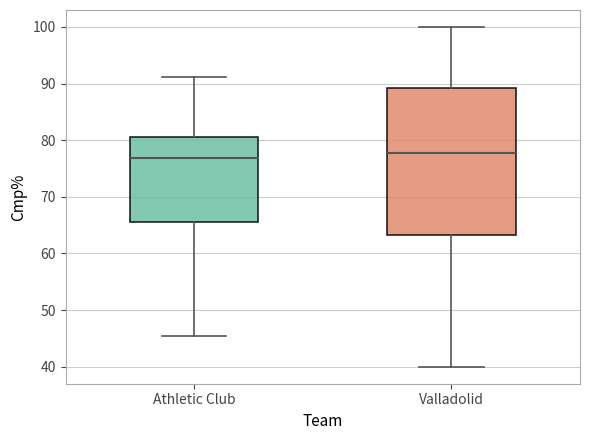

Reading left to right, transcribe this box plot: for each box, give where its median line is, the range the box spans, and where its two whiskers end, as read against the y-axis. The values are not printed on the chart, so give them approximately, as read against the axis.

Athletic Club: median 77, box 66 to 81, whiskers 46 to 91
Valladolid: median 78, box 63 to 89, whiskers 40 to 100